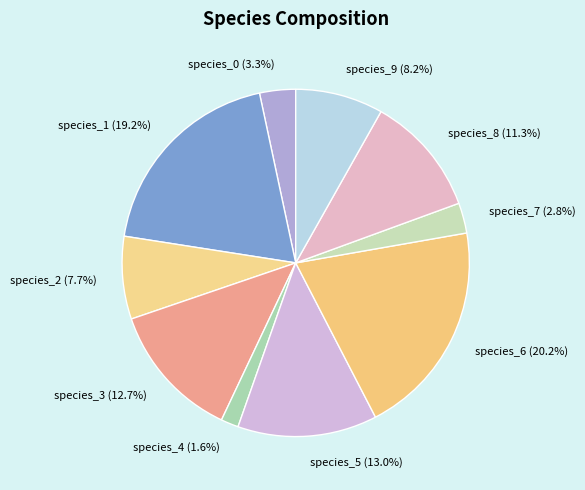

Which has a higher value, species_1 (19.2%) or species_5 (13.0%)?

species_1 (19.2%)